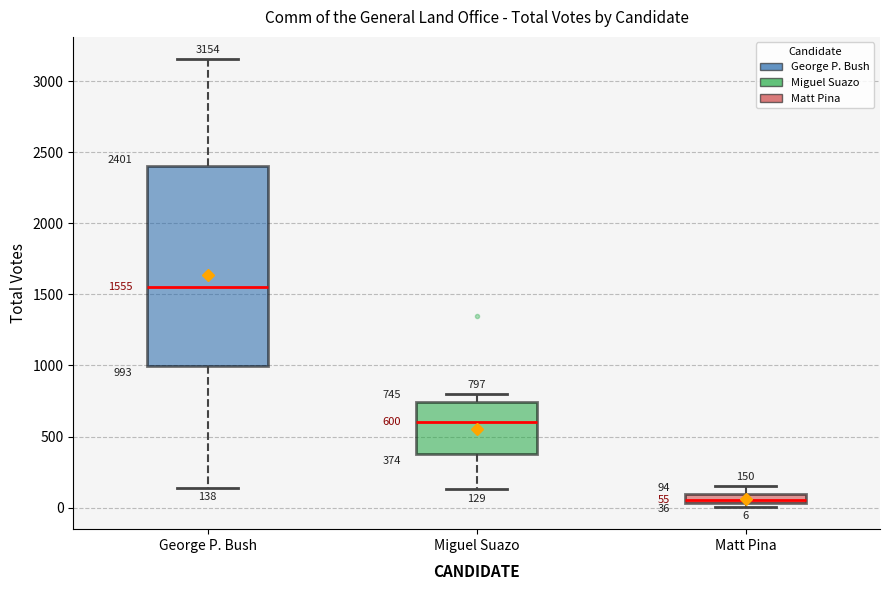

Which box's median line is the highest?

George P. Bush